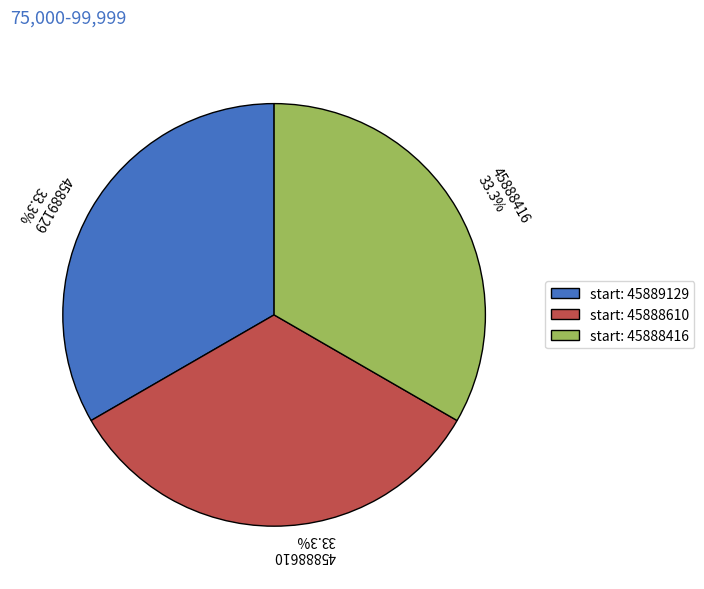

To the nearest percent, what is the combined percentage of 45889129 and 45888416?

67%